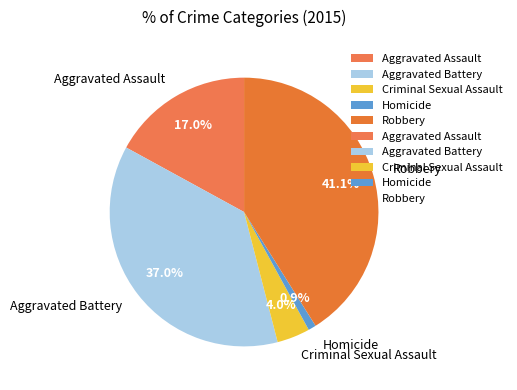

To the nearest percent, what is the difference between the largest and smallest slice percentages?

40%